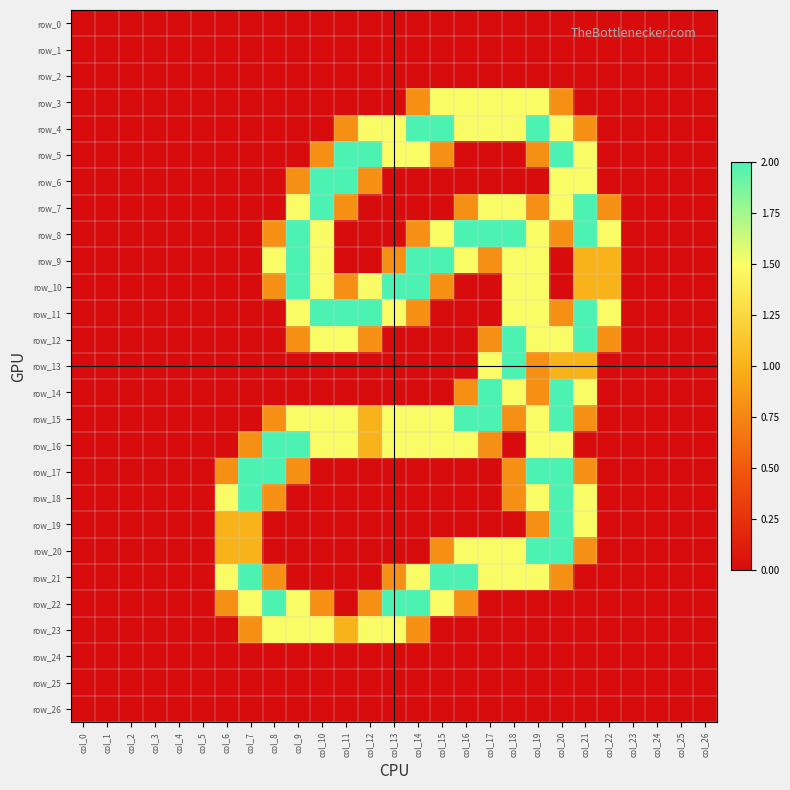

Between col_19 and col_24, which is larger?

col_19